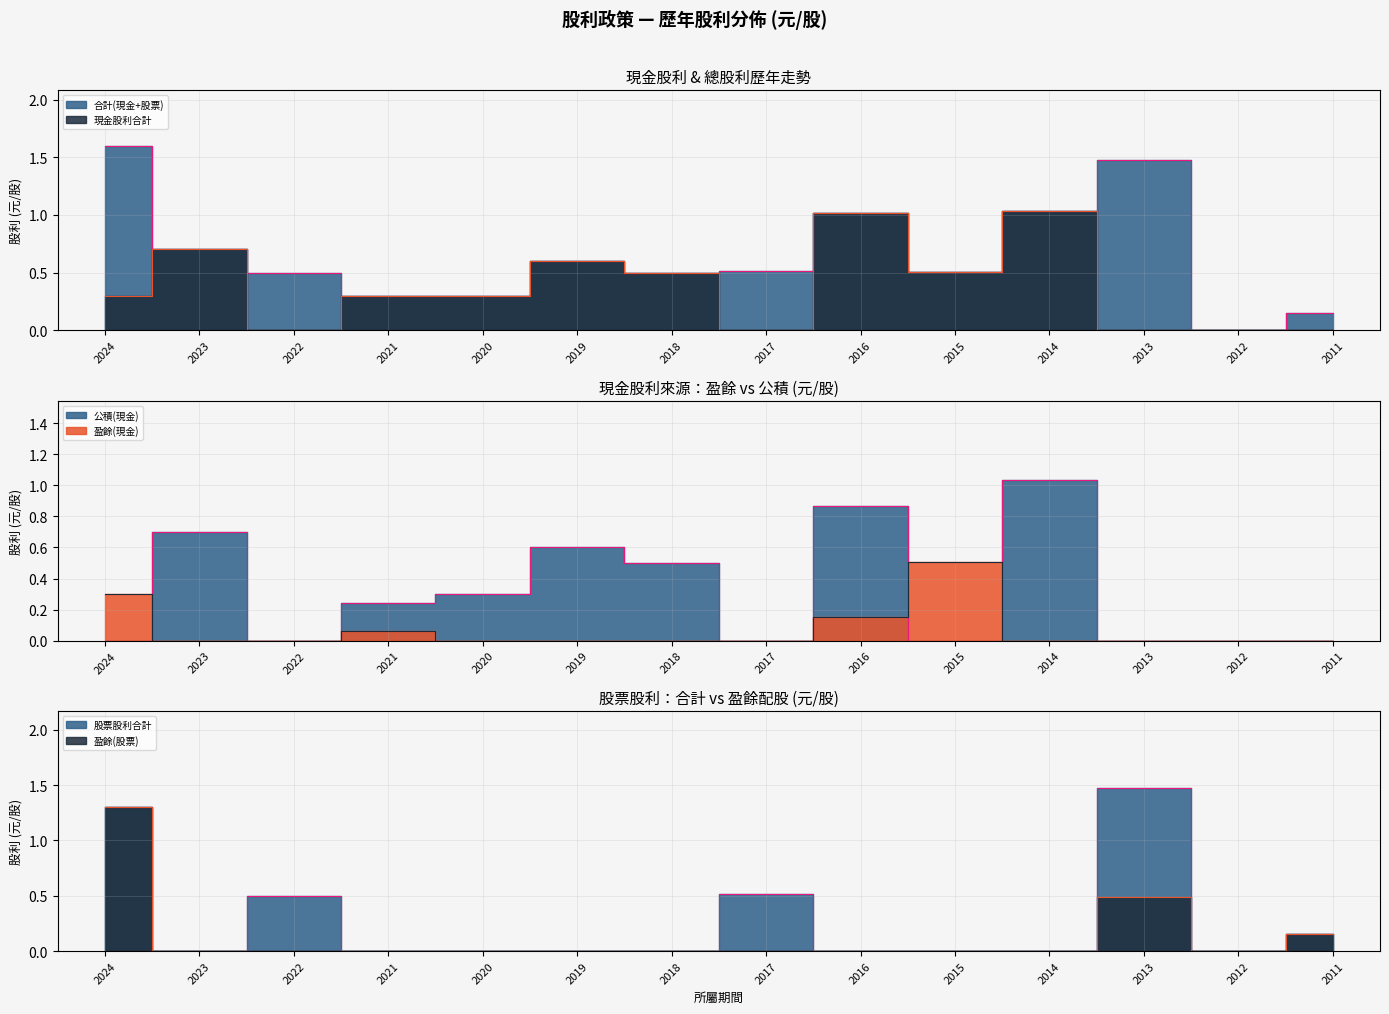

What is the average value of the 現金股利合計 series?

0.4